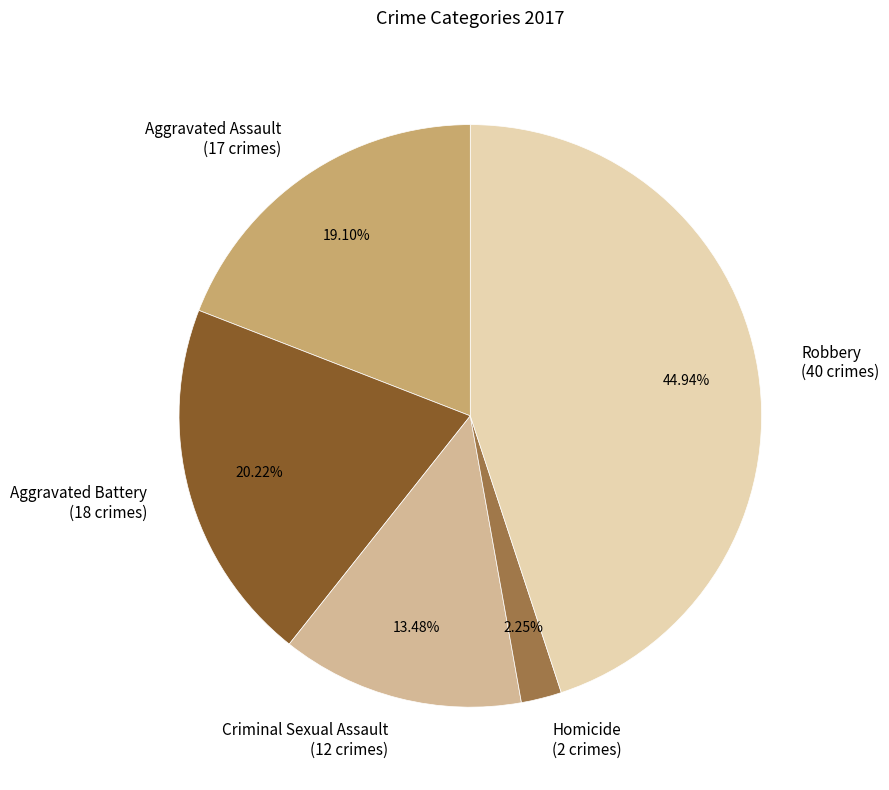

Rank the categories by value from highest to lowest.

Robbery, Aggravated Battery, Aggravated Assault, Criminal Sexual Assault, Homicide